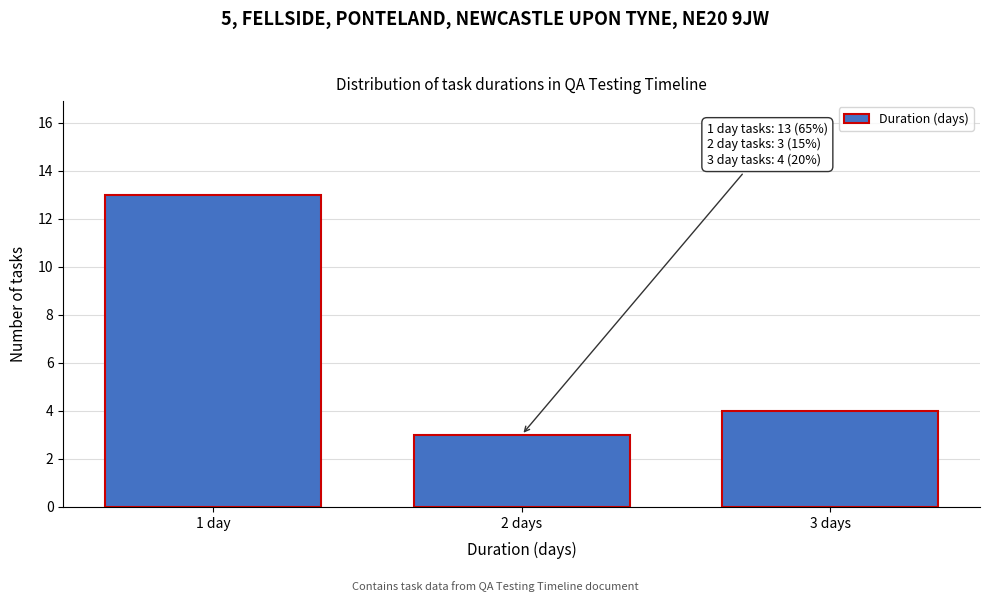

Reading left to right, transcribe all the data shown in this chart.

1 day=13	2 days=3	3 days=4